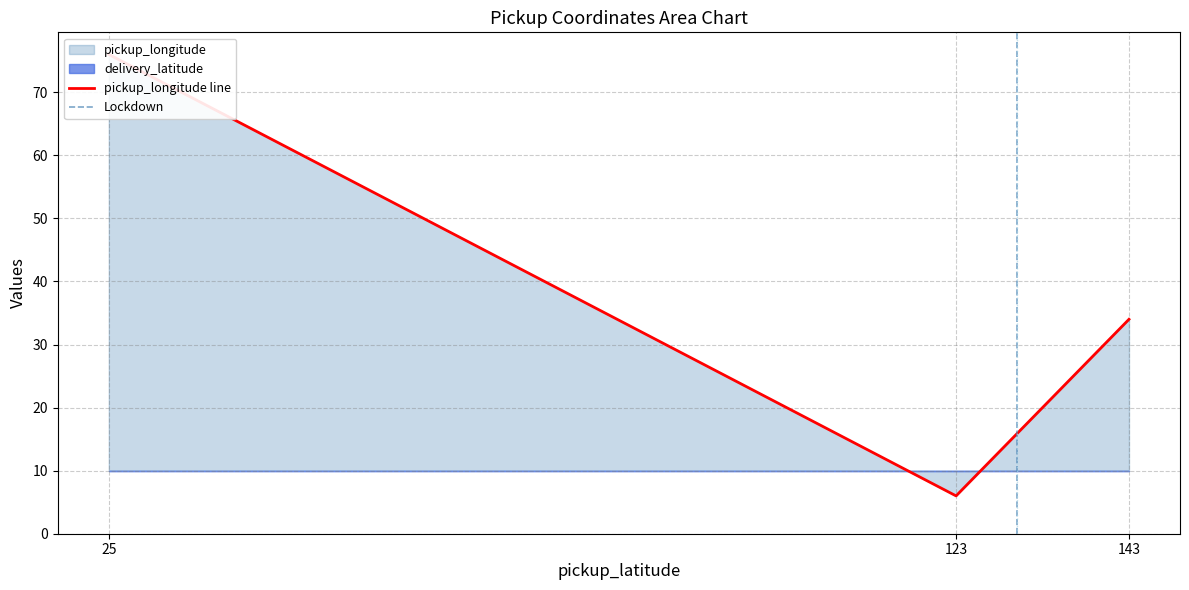

At which label does delivery_latitude reach its peak?

143